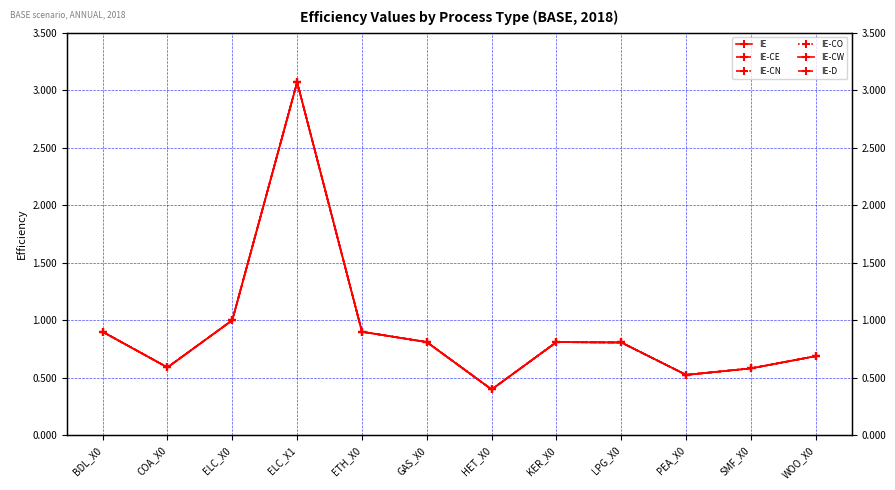

True or false: IE-D and IE cross at least once.

False